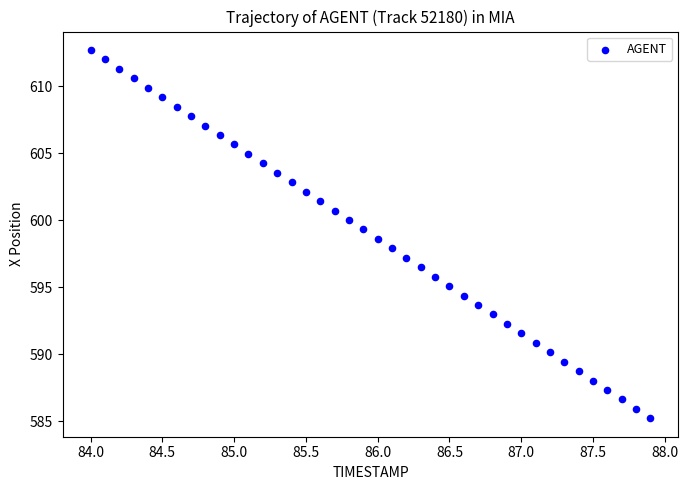

What is the range of X values (max minus min)?

3.9